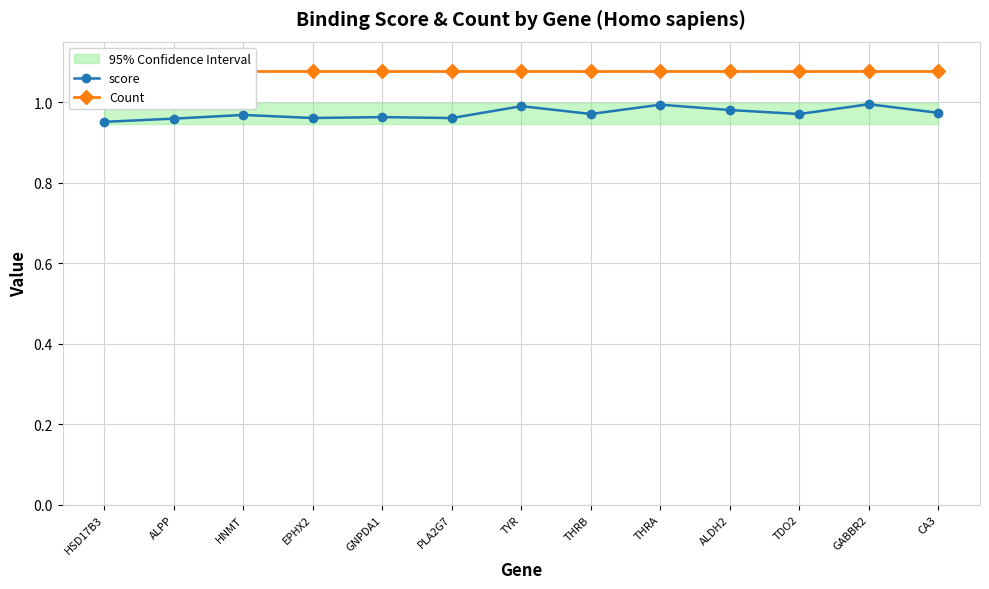

True or false: Count and score intersect in this chart.

False